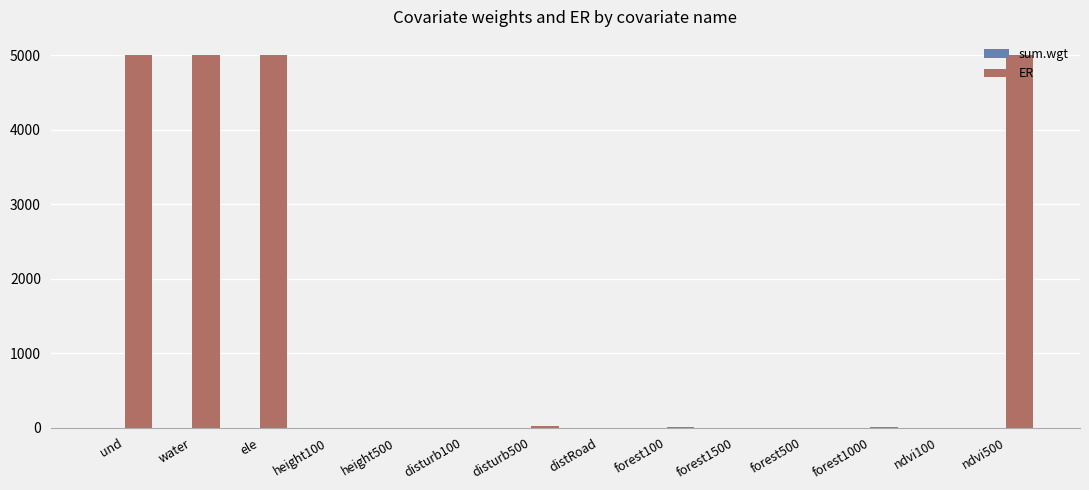

Which series has the largest total across all categories?

ER